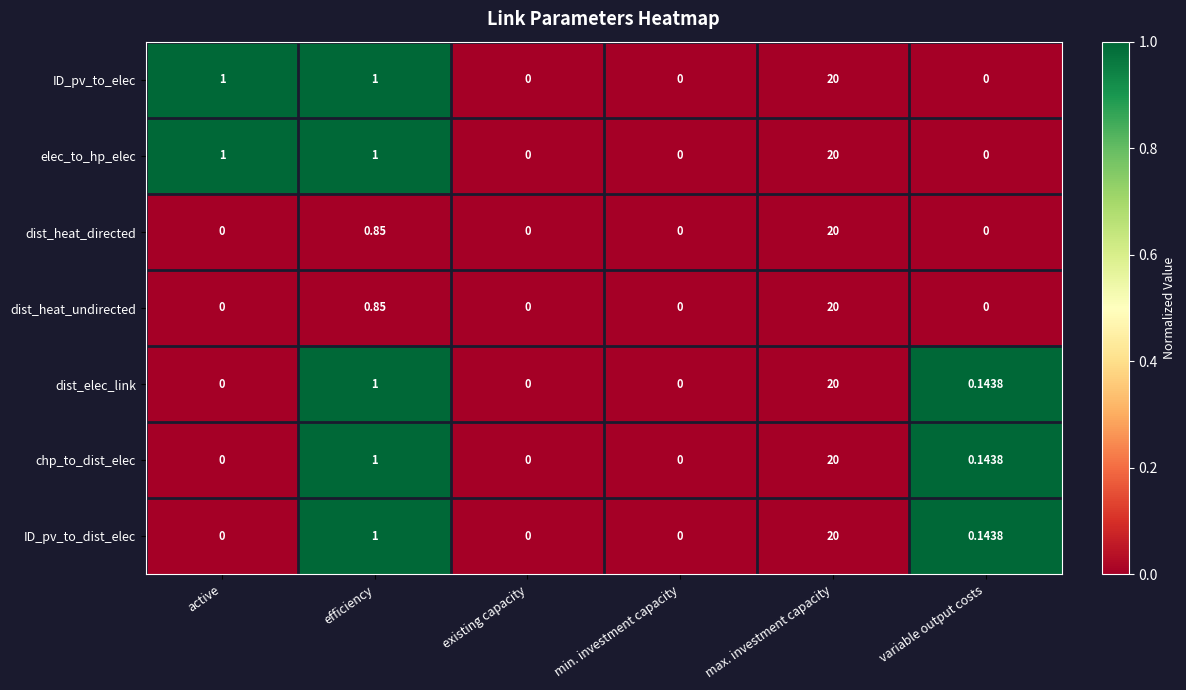

Is the value of dist_elec_link at efficiency greater than the value of ID_pv_to_dist_elec at variable output costs?

Yes